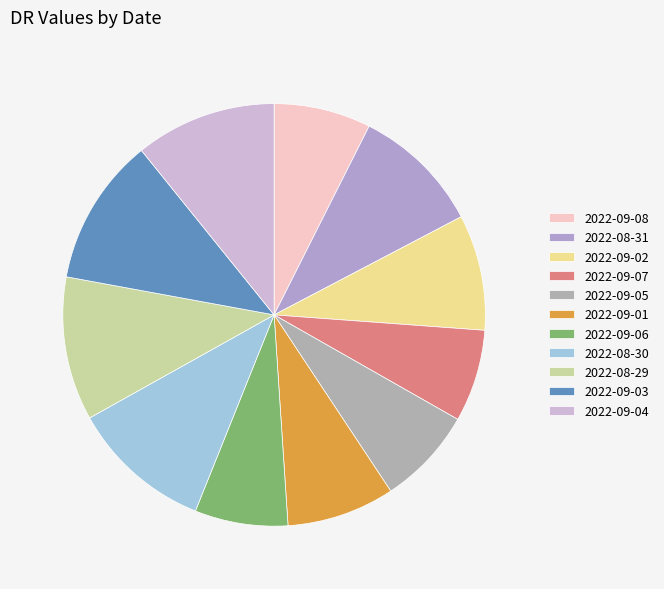

Count the number of slices in the pie.

11